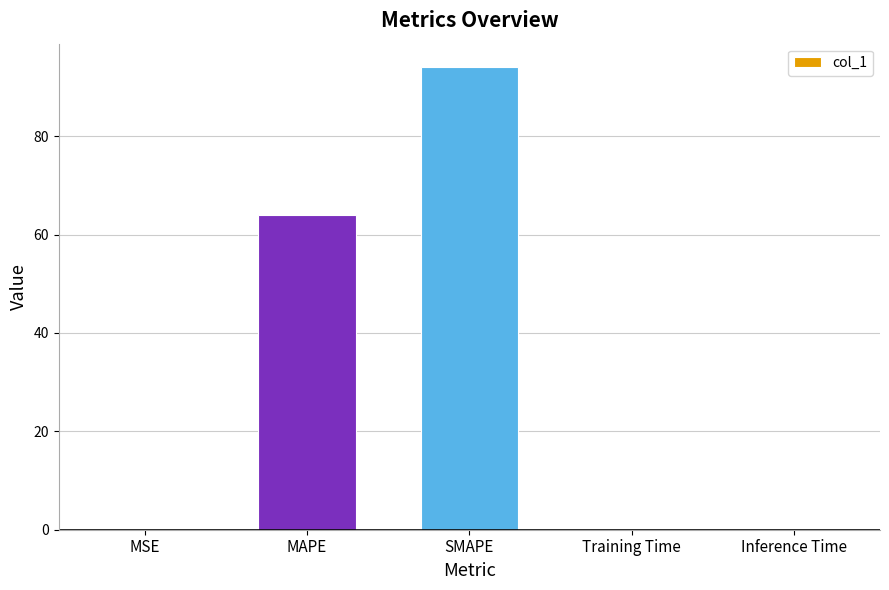

Which has a higher value, Training Time or SMAPE?

SMAPE